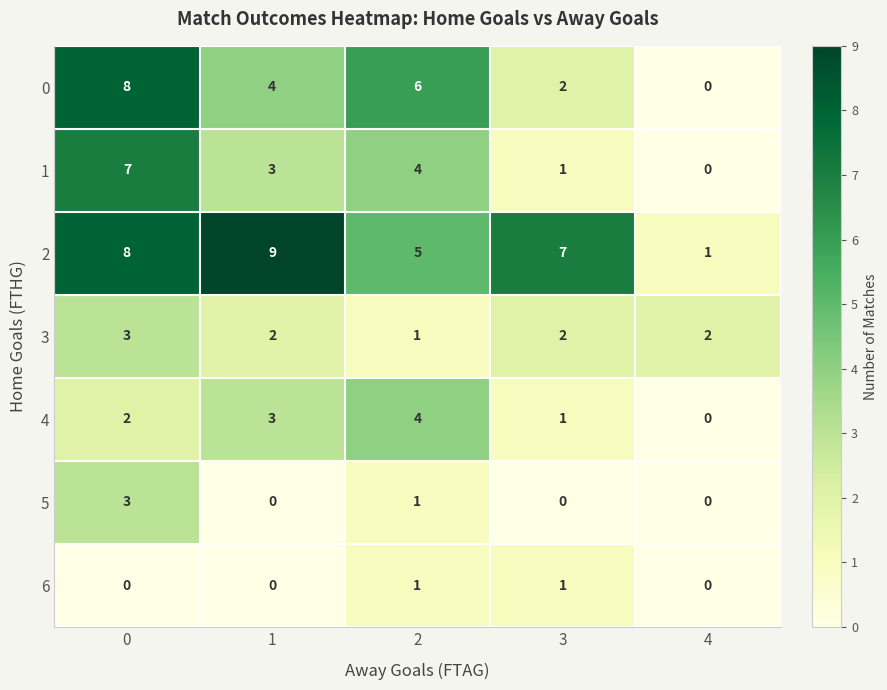

What is the spread (max minus min) of values at 0?

8